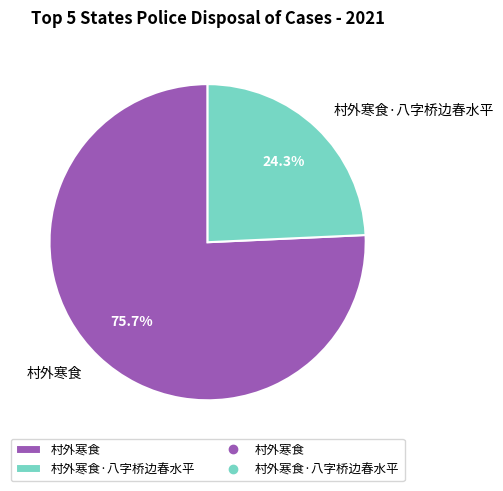

Is it true that 村外寒食 is 76% of the pie?

True